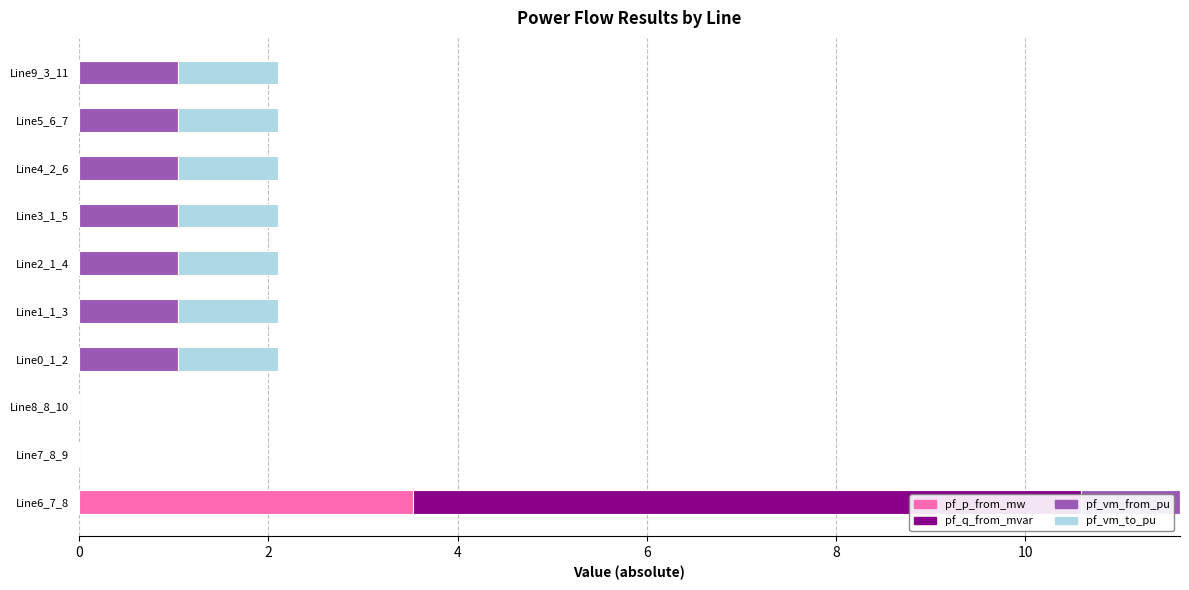

What is the average value of the pf_q_from_mvar series?

0.7